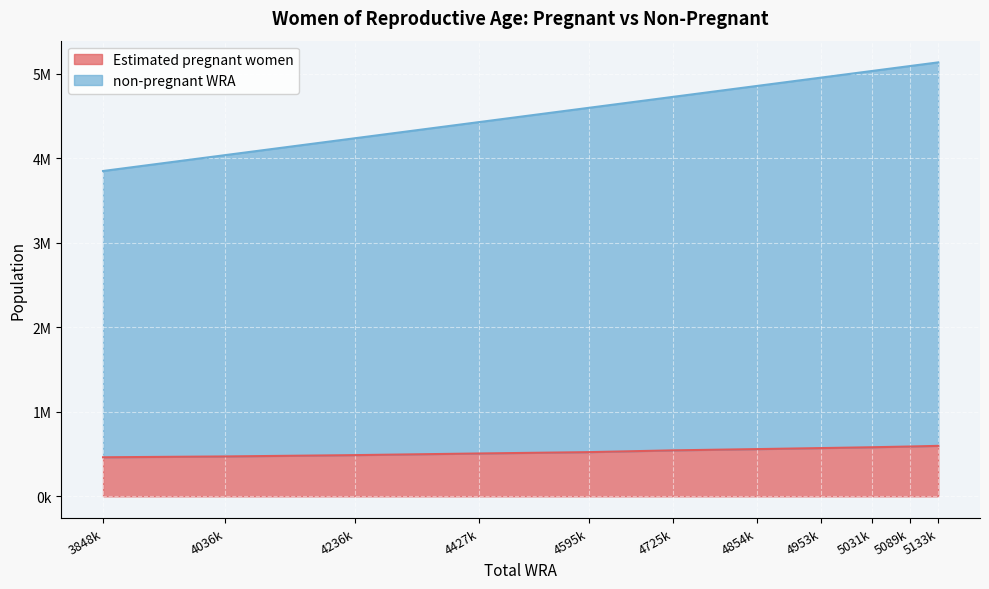

Which series has the largest total across all categories?

non-pregnant WRA